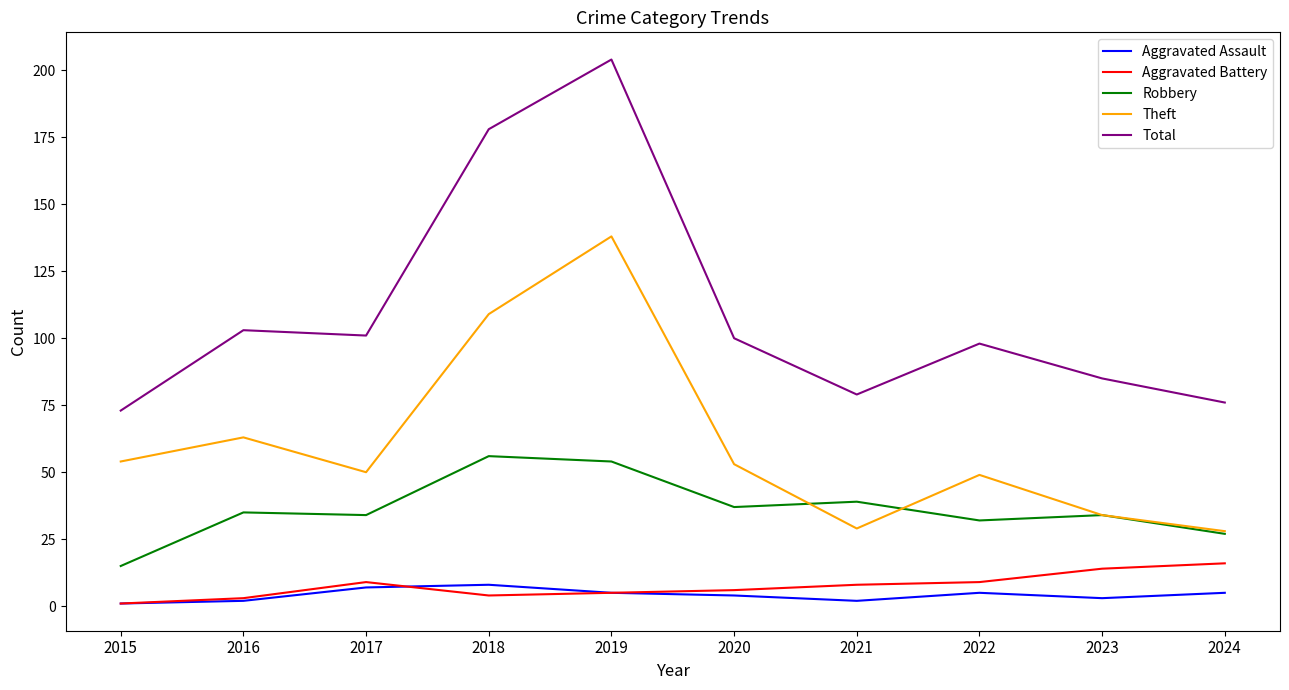

True or false: Aggravated Assault and Total intersect in this chart.

False